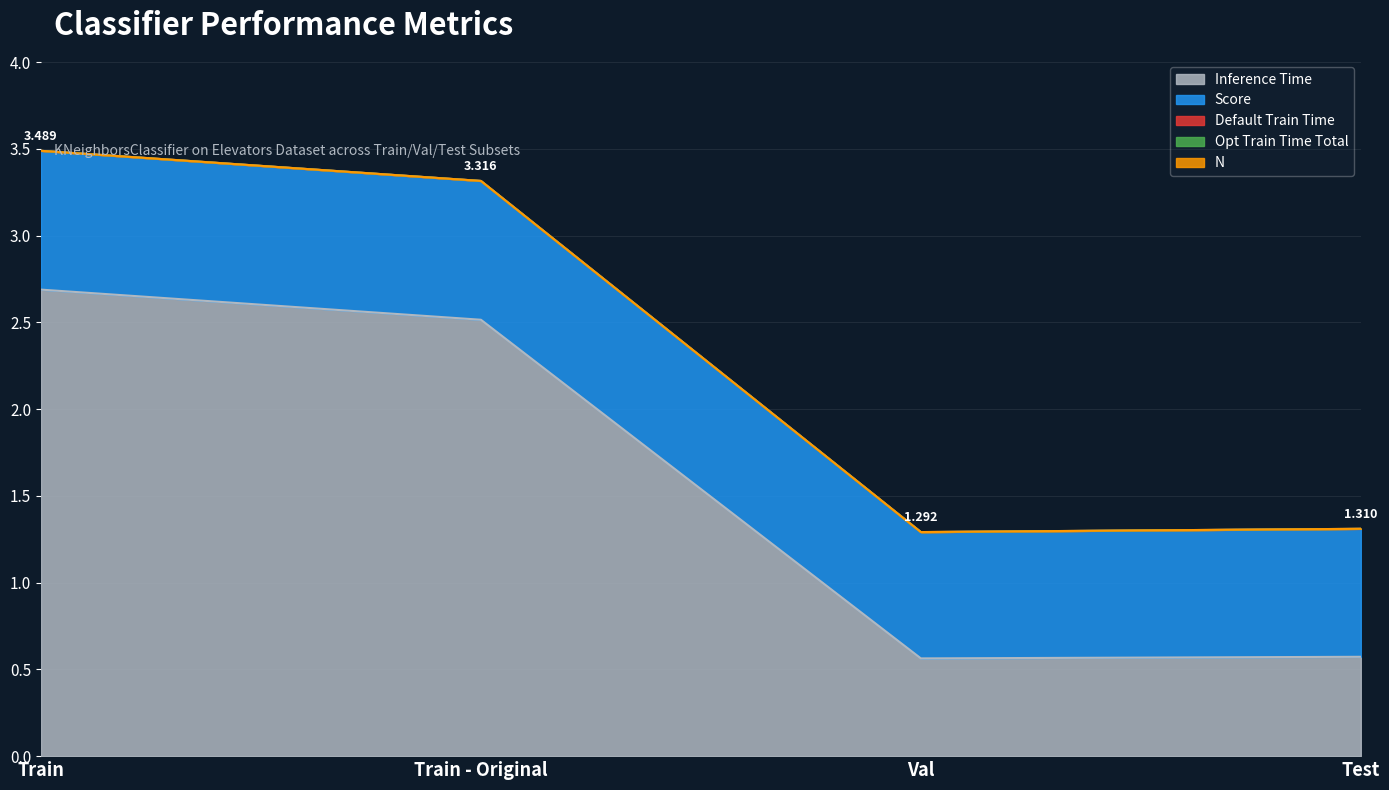

True or false: Default Train Time has a value of 0.0 at Train - Original.

True